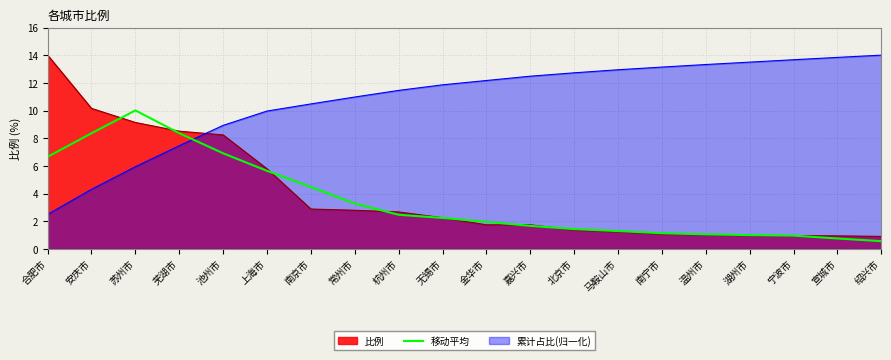

At which label does the data first exceed 2?

合肥市